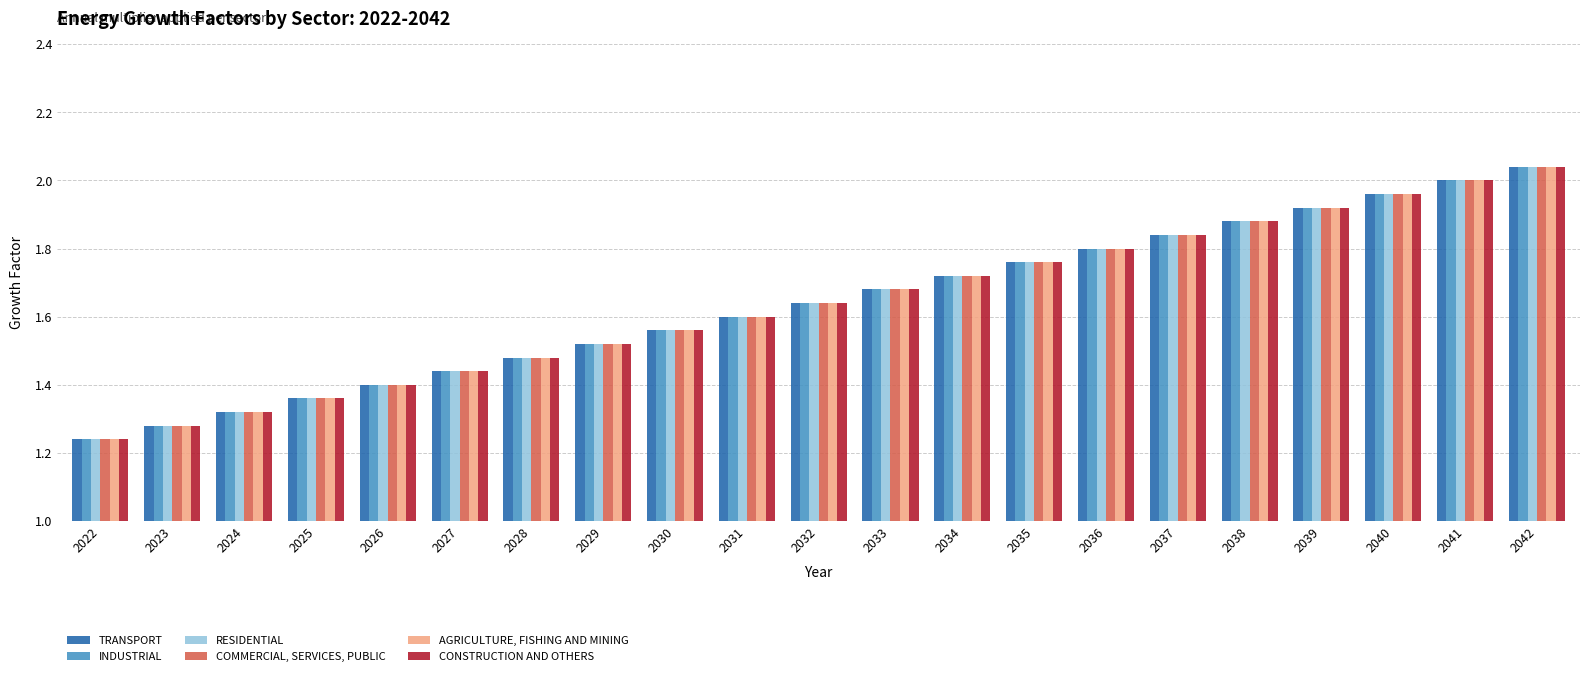

List the labels in order of AGRICULTURE, FISHING AND MINING value, largest first.

2042, 2041, 2040, 2039, 2038, 2037, 2036, 2035, 2034, 2033, 2032, 2031, 2030, 2029, 2028, 2027, 2026, 2025, 2024, 2023, 2022